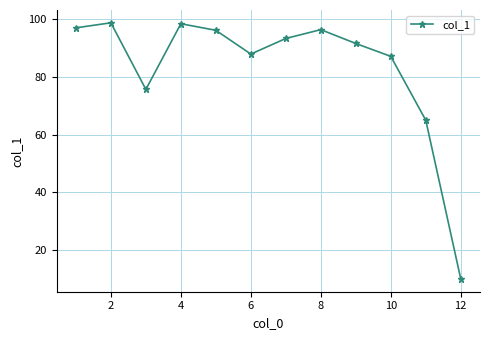

How many points are higher than both their immediate neighbors (excluding endpoints)?

3